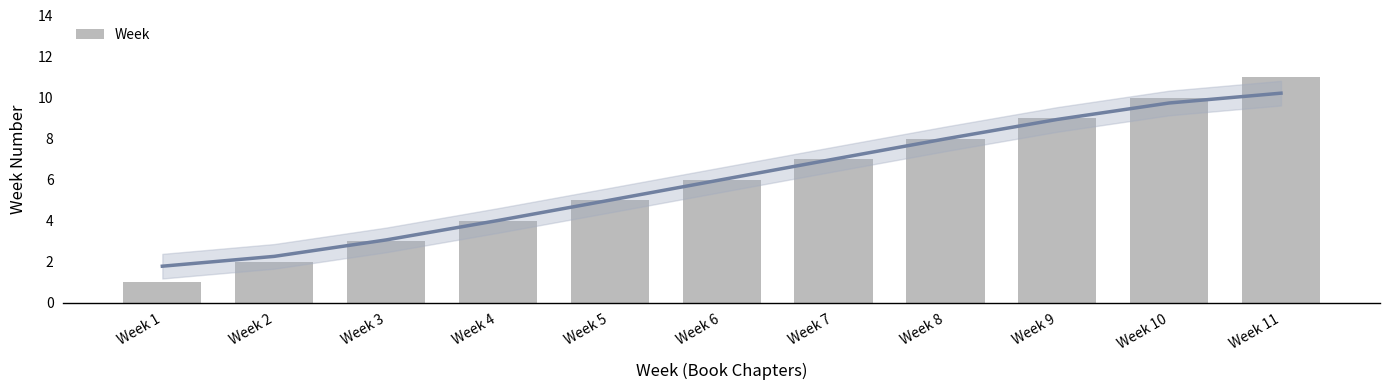

True or false: the data shows 1 at Week 2.

False